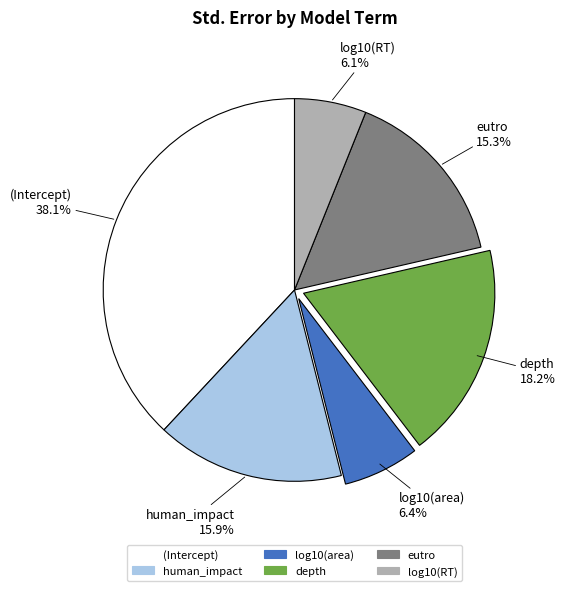

Which category has the biggest portion of the pie?

(Intercept)